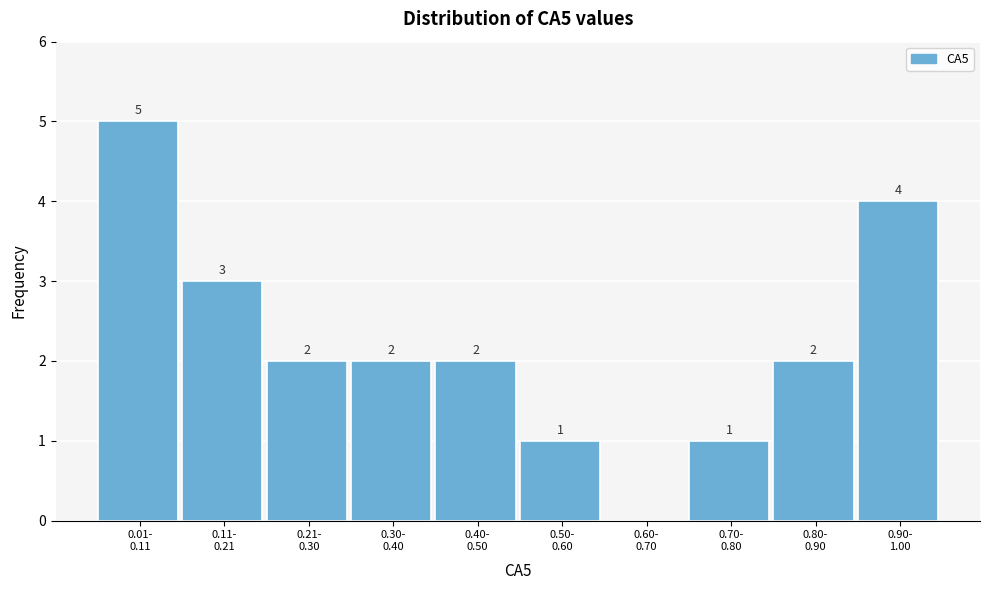

How many values are between 1 and 3?

7